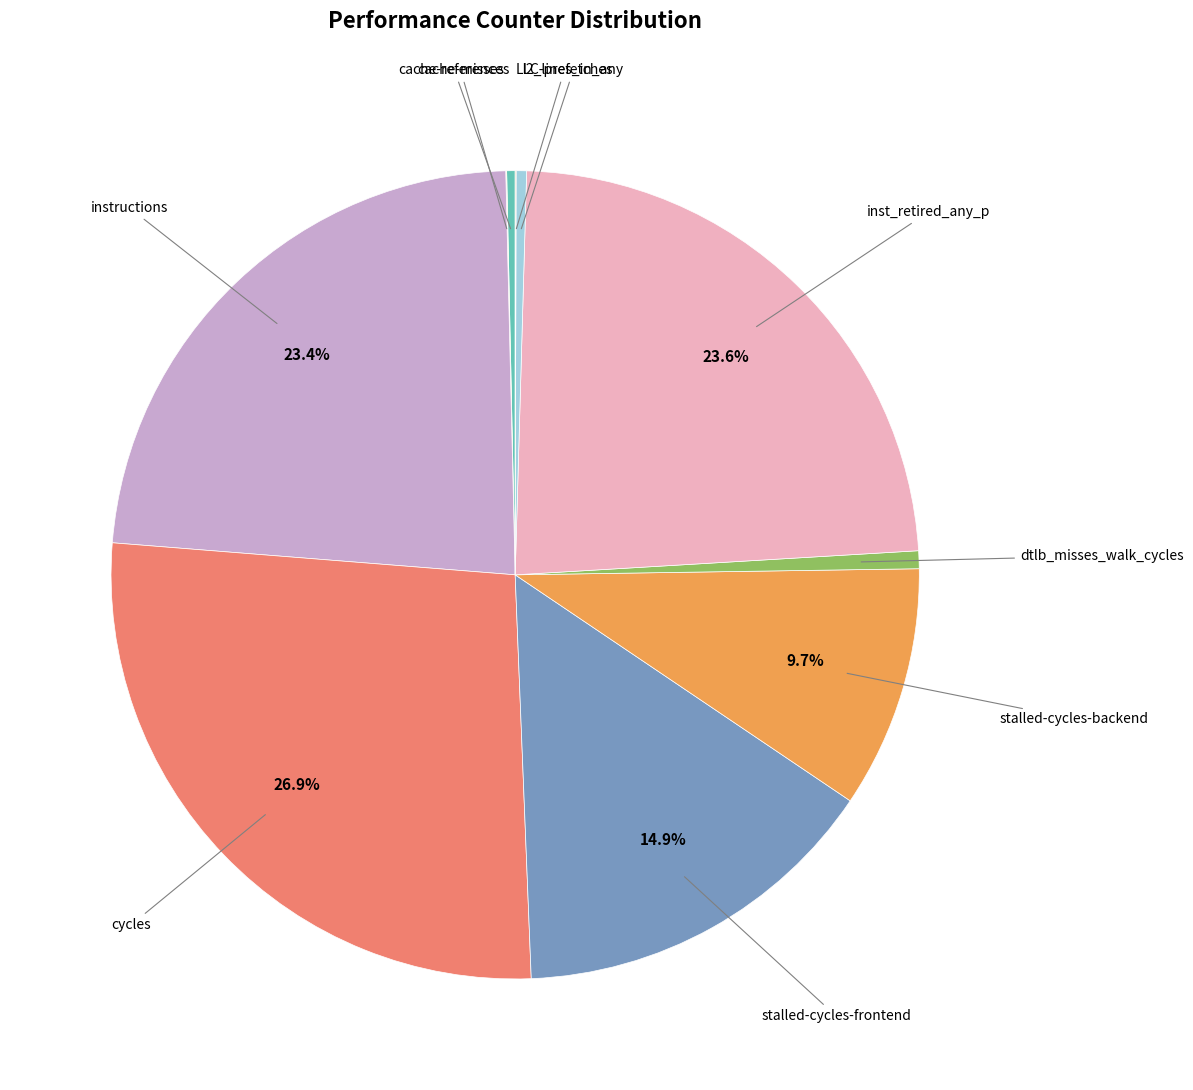

Is there a majority slice in this chart?

No